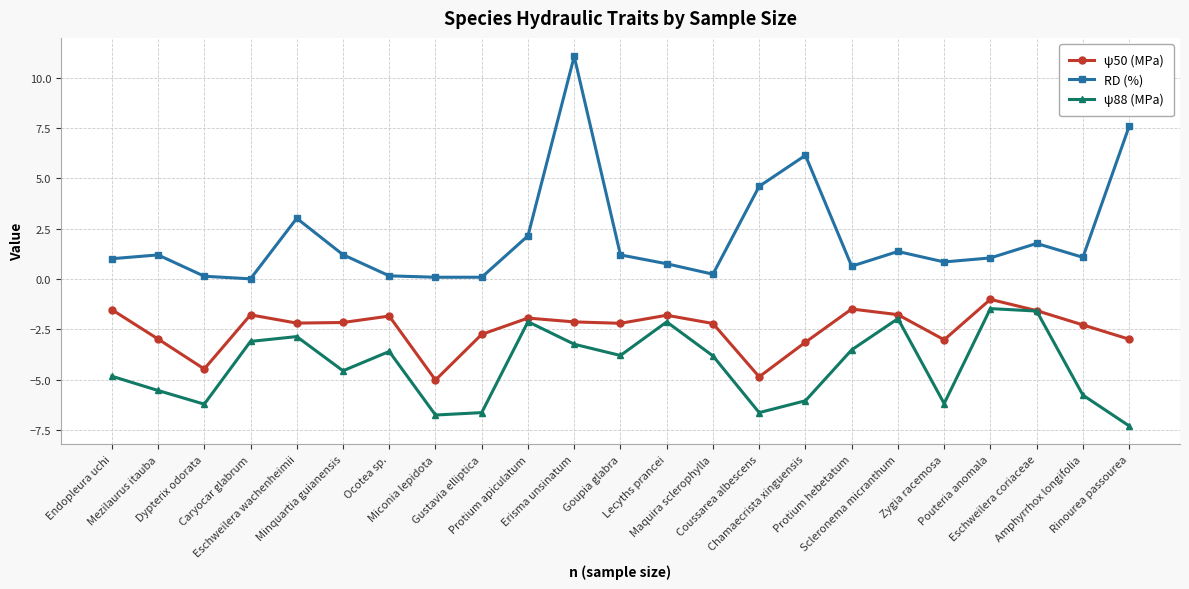

True or false: RD (%) has more than 1 points higher than both neighbors.

True